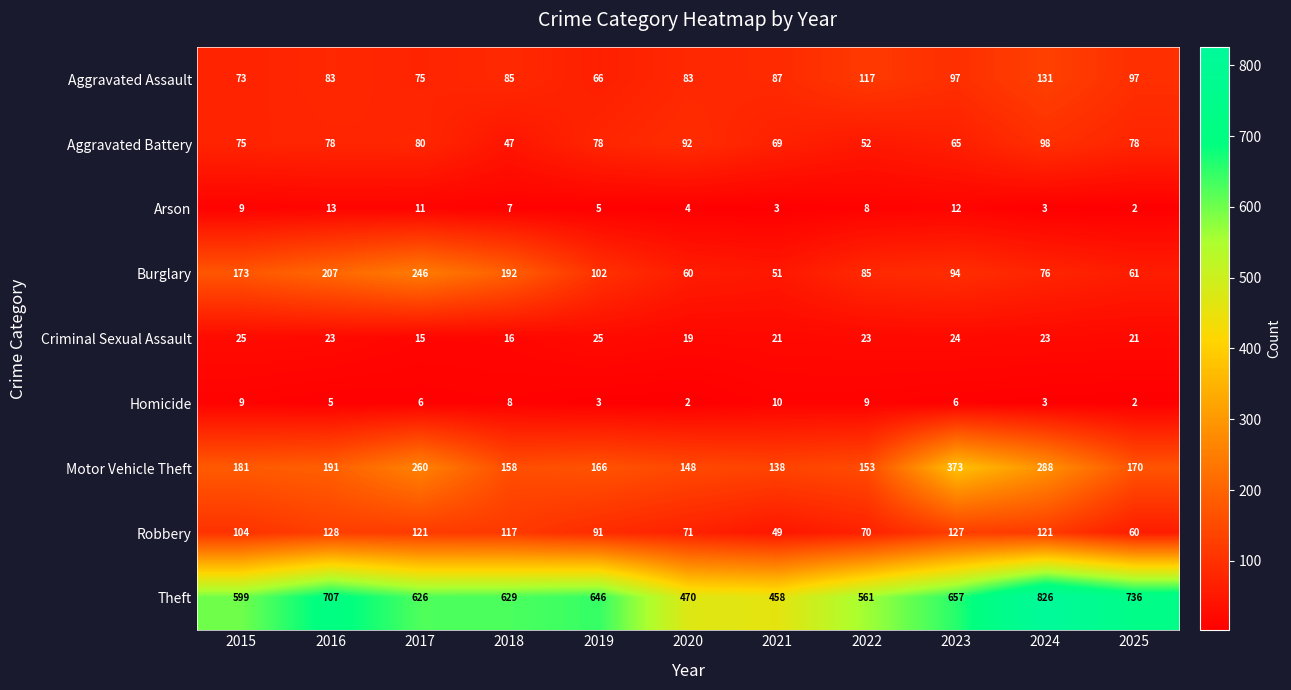

At which label does Arson first exceed 7?

2015